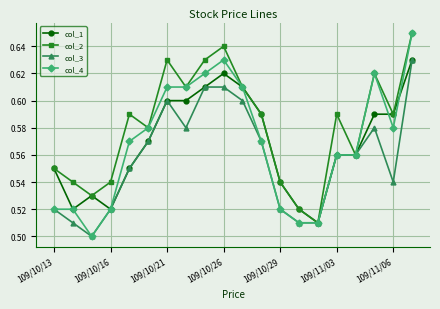

Which series has the largest range (max minus min)?

col_4